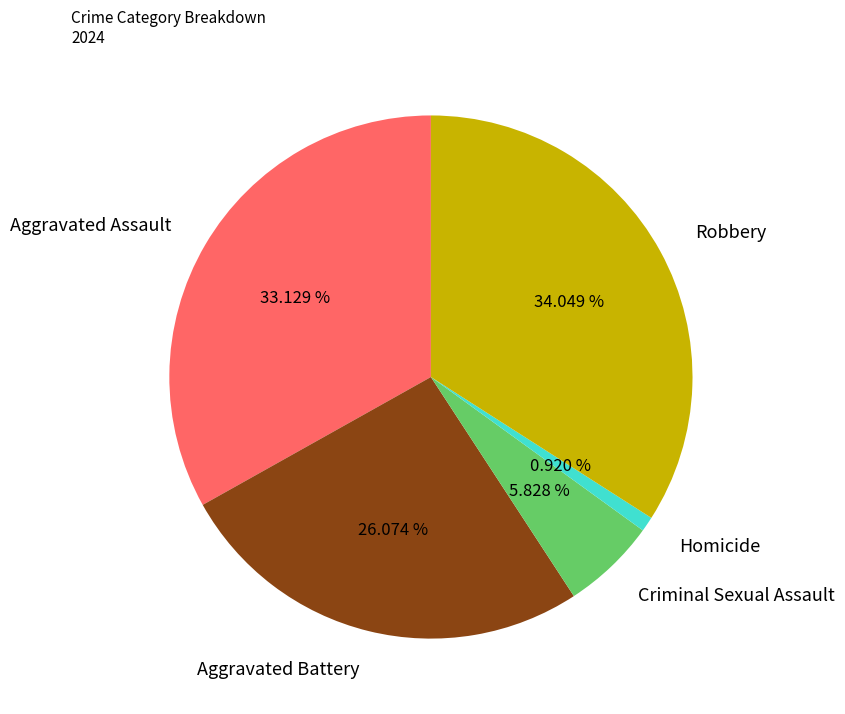

To the nearest percent, what is the difference between the Criminal Sexual Assault and Homicide slice percentages?

5%